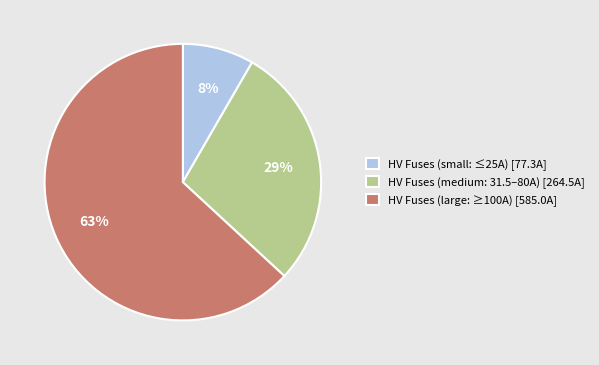

Count the number of slices in the pie.

3